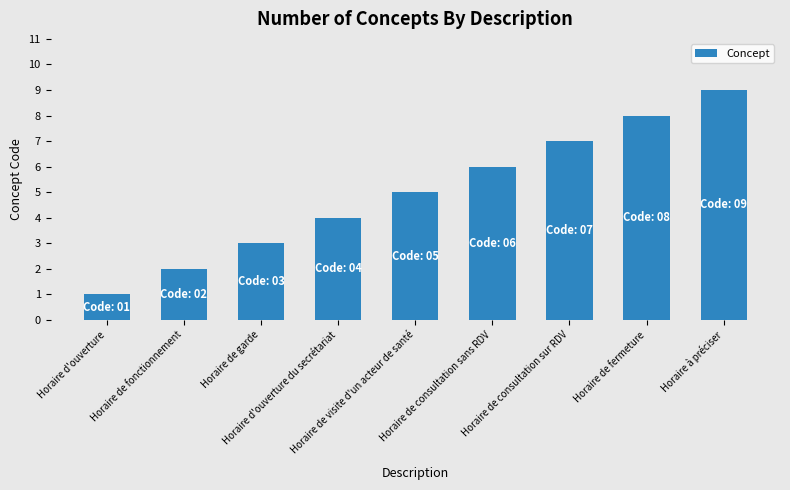

Reading left to right, list all the values displayed in this chart.

1	2	3	4	5	6	7	8	9